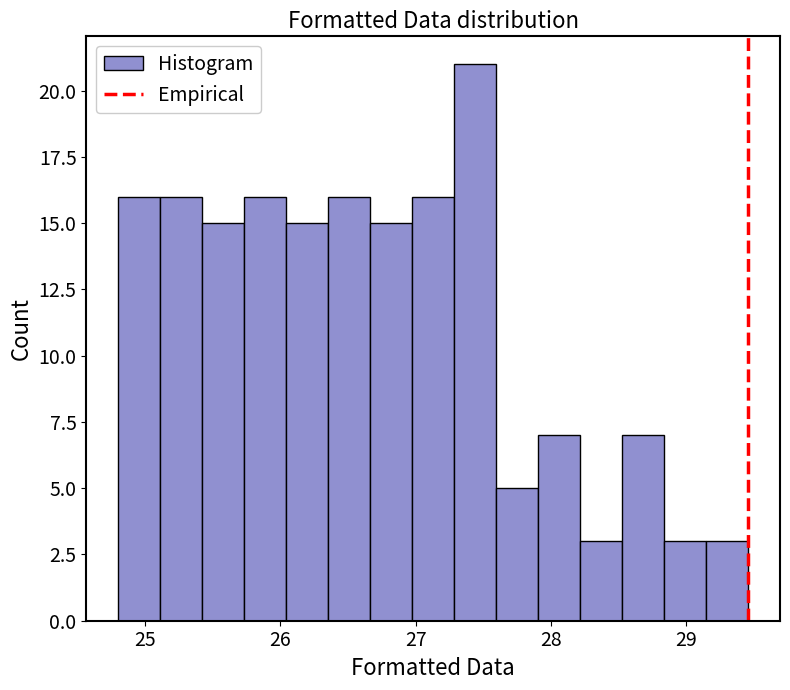

Around what value on the x-axis is the tallest bar? Give the approximate position of its centre, as read against the axis.

27.4